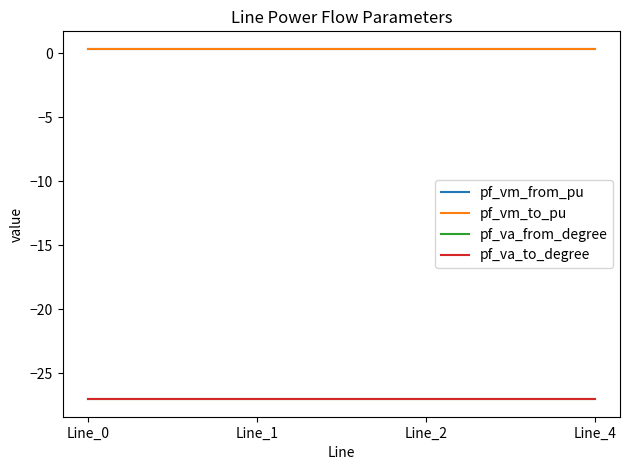

Is this an area chart (filled region under the line)?

No